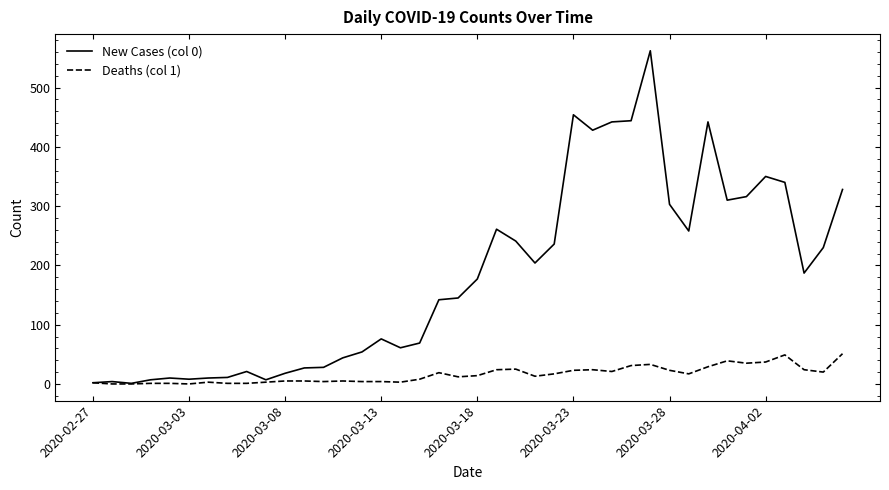

Rank the series by their maximum value, from lowest to highest.

Deaths (col 1), New Cases (col 0)